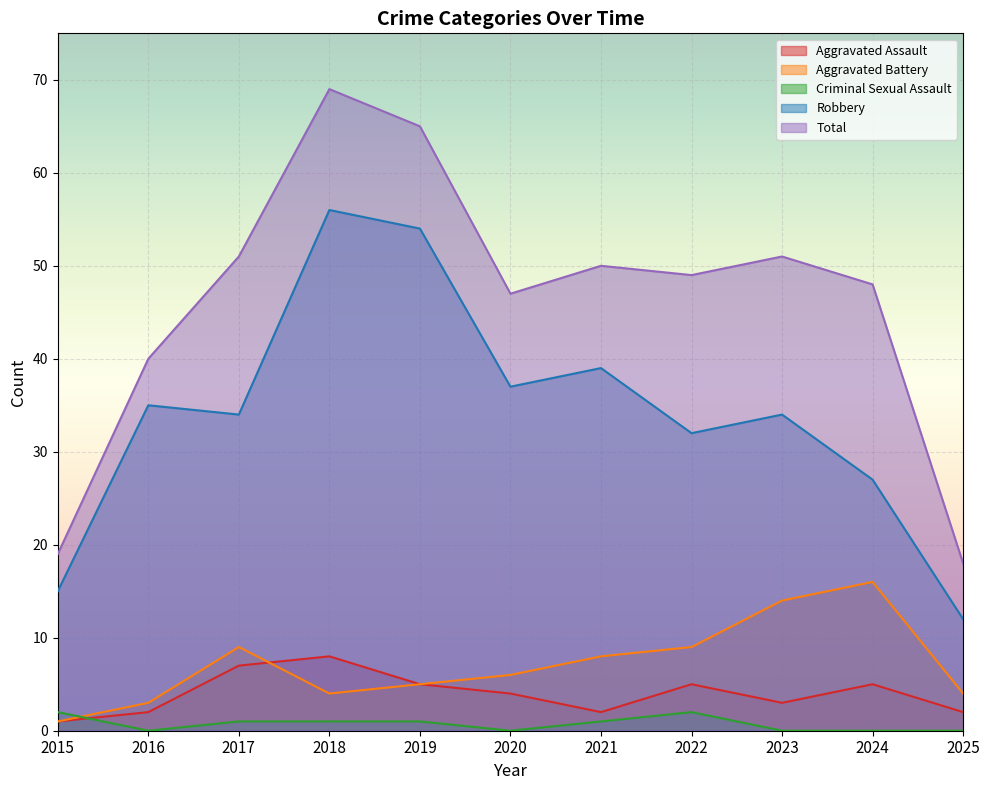

Where is the first local minimum for Aggravated Assault?

2021